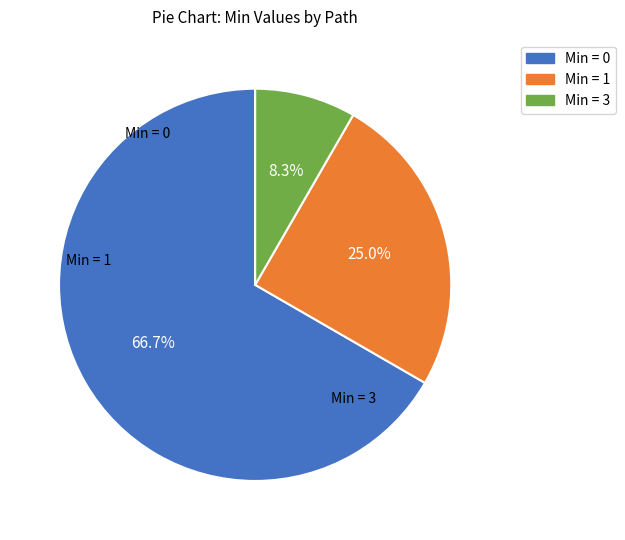

Is there any slice that represents more than half of the pie?

Yes